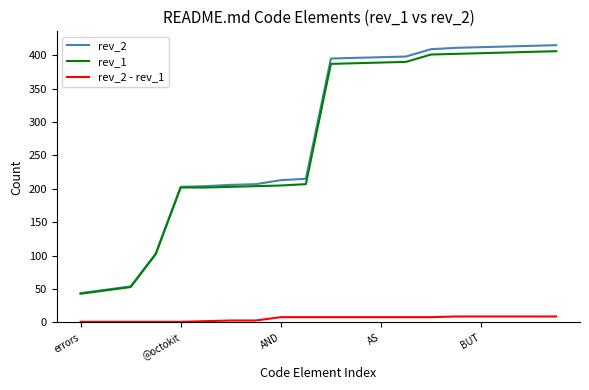

Which series has the widest spread of values?

rev_2